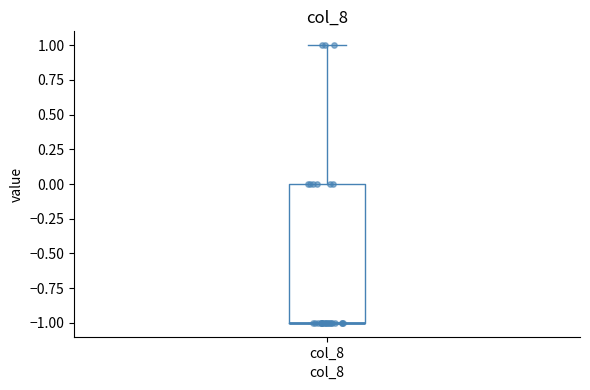

Read this box plot against the y-axis: the position of the median line, the range covered by the box, and the ends of both whiskers. The values are not printed on the chart, so give them approximately, as read against the axis.

median -1 (drawn on the box's lower edge), box -1 to 0, whiskers -1 to 1